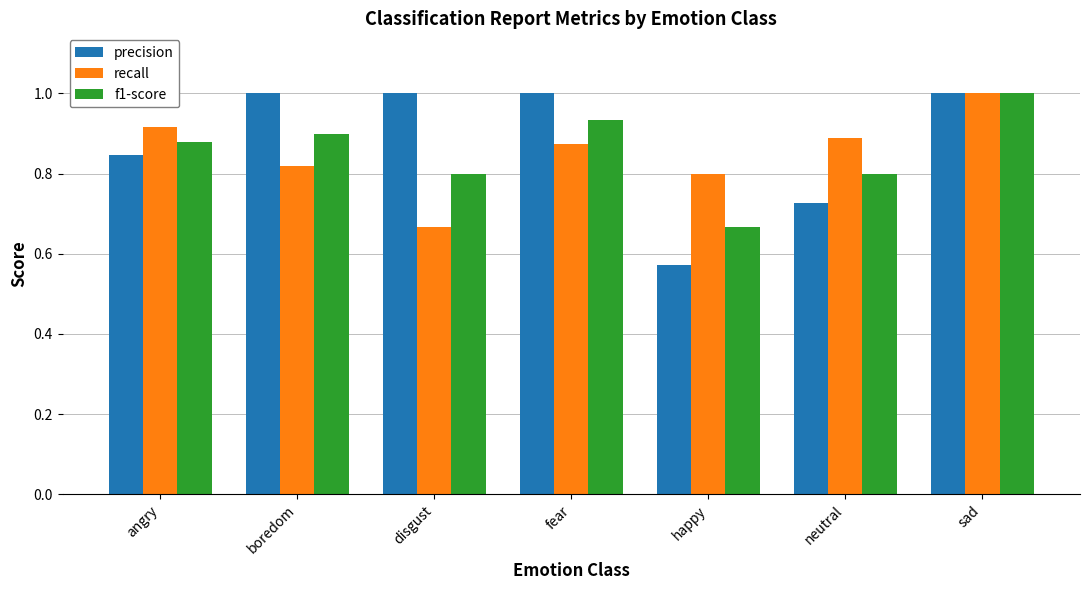

What is the difference between the highest and lowest values at boredom?

0.2